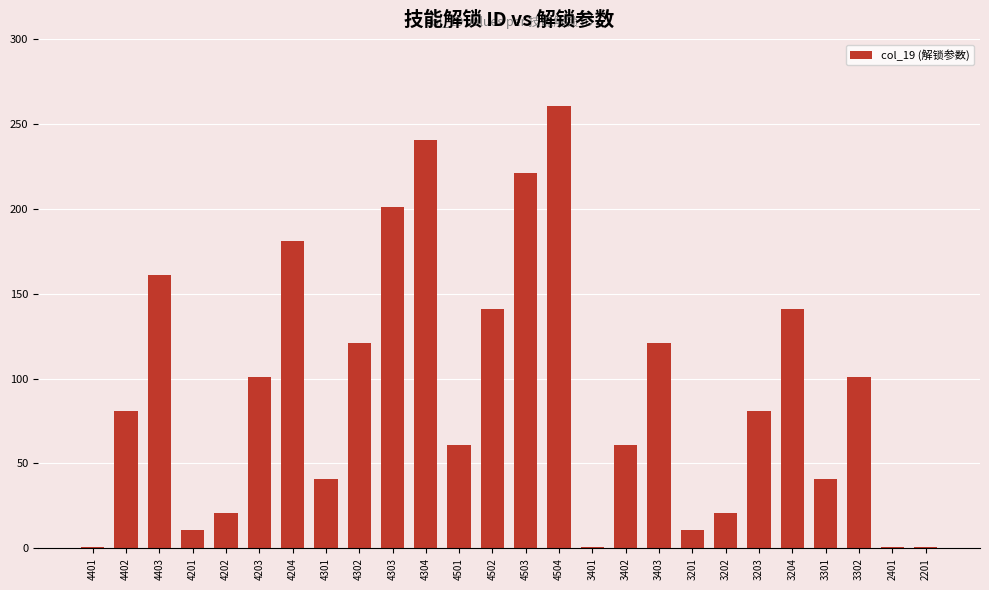

What is the difference between the values at 3201 and 4403?

150